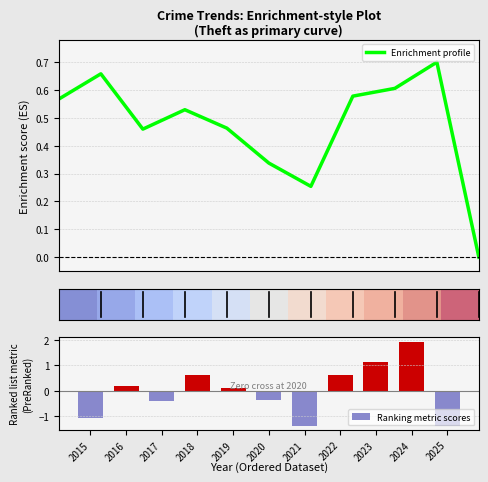

The value of Ranking metric scores at 2025 is -1.4. True or false?

True